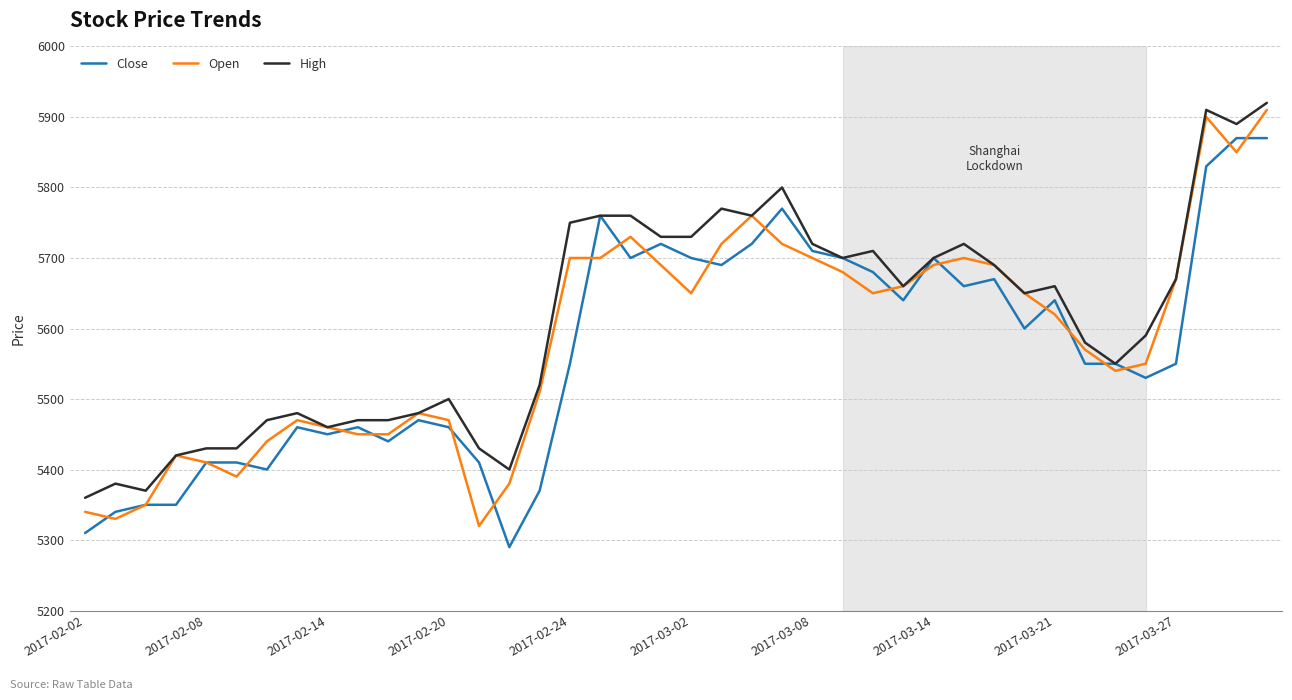

What is the maximum value shown in the chart?

5920